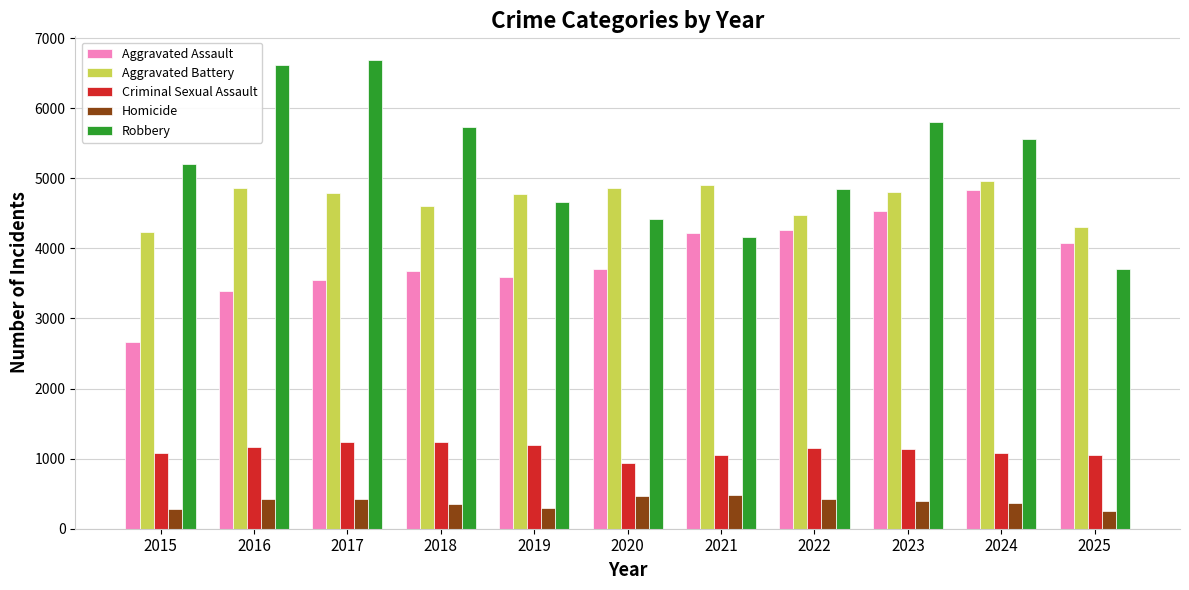

What is the value of the Criminal Sexual Assault bar at the 6th from the left?

944